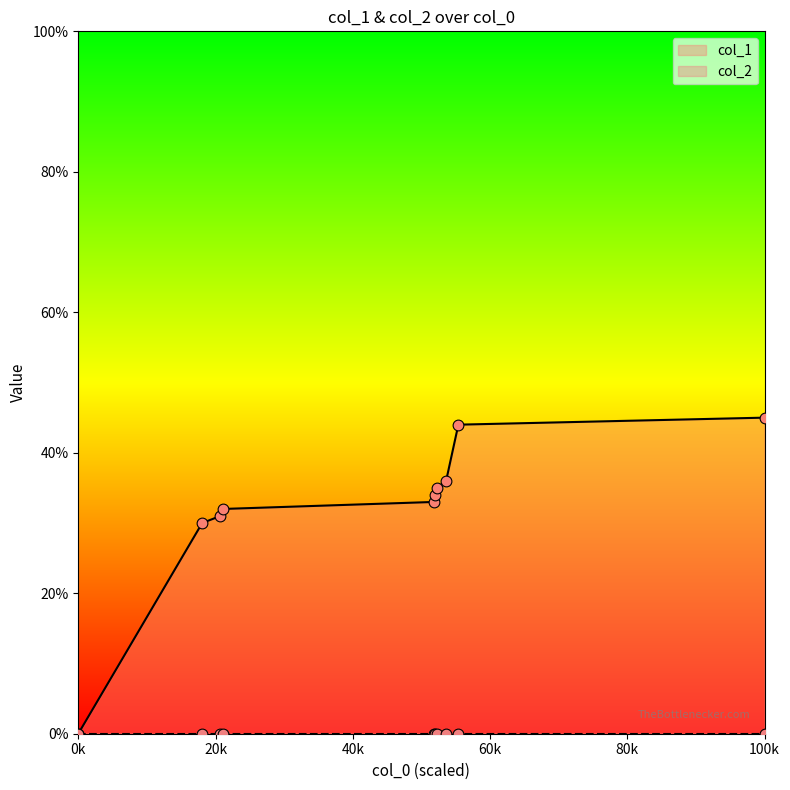

Between 1643379395 and 1637089880, which is larger?

1643379395